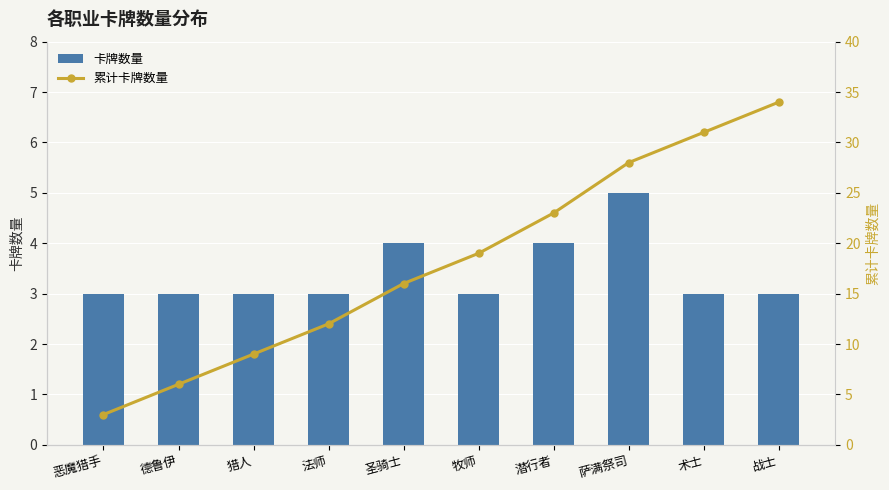

What is the highest value of the 卡牌数量 series?

5